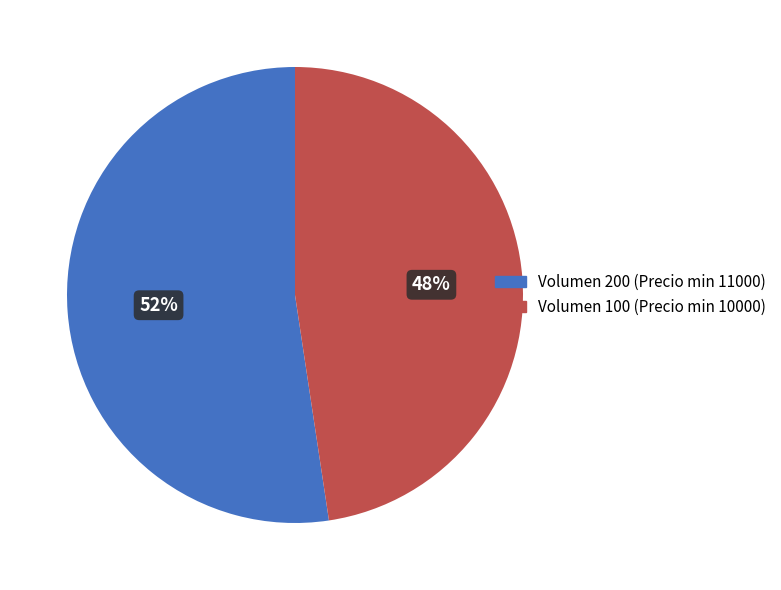

Combined, do Volumen 100 (Precio min 10000) and Volumen 200 (Precio min 11000) account for over 50%?

Yes